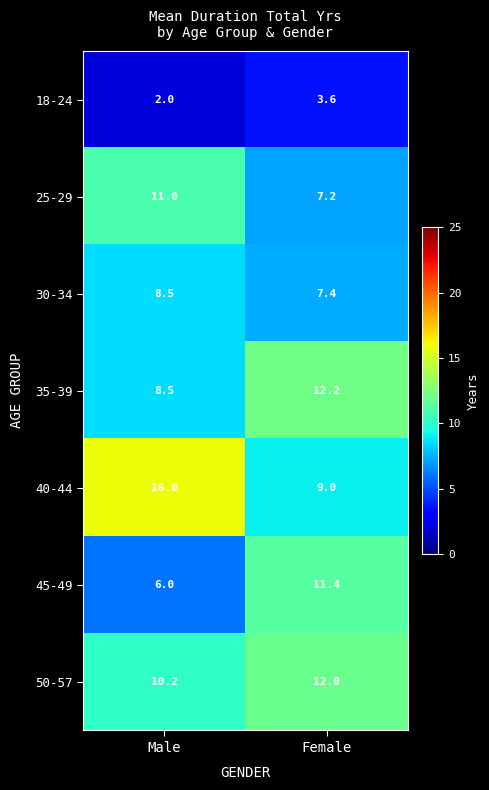

How many categories are shown in the chart?

2